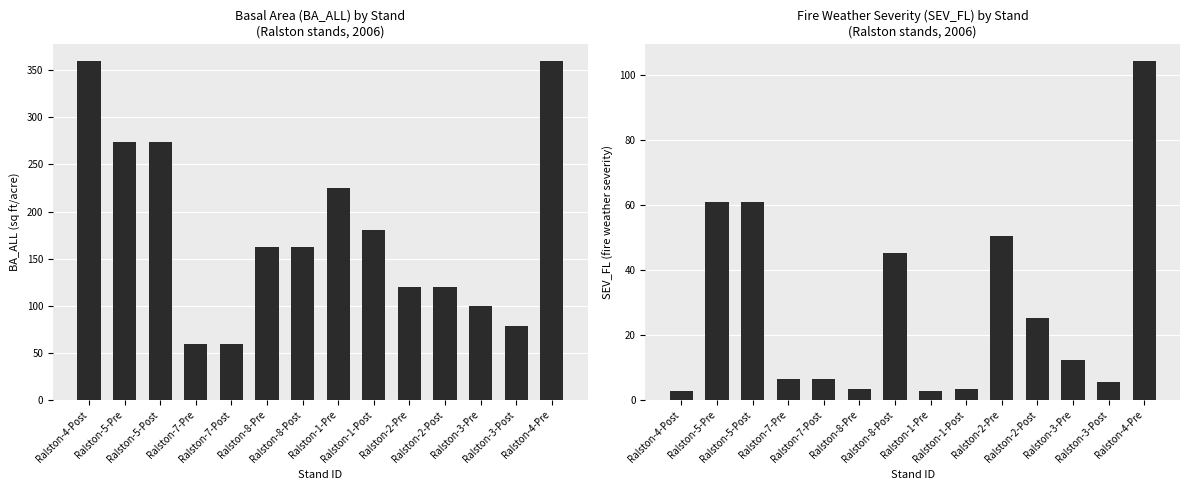

How many values in the BA_ALL series are below 161?

6